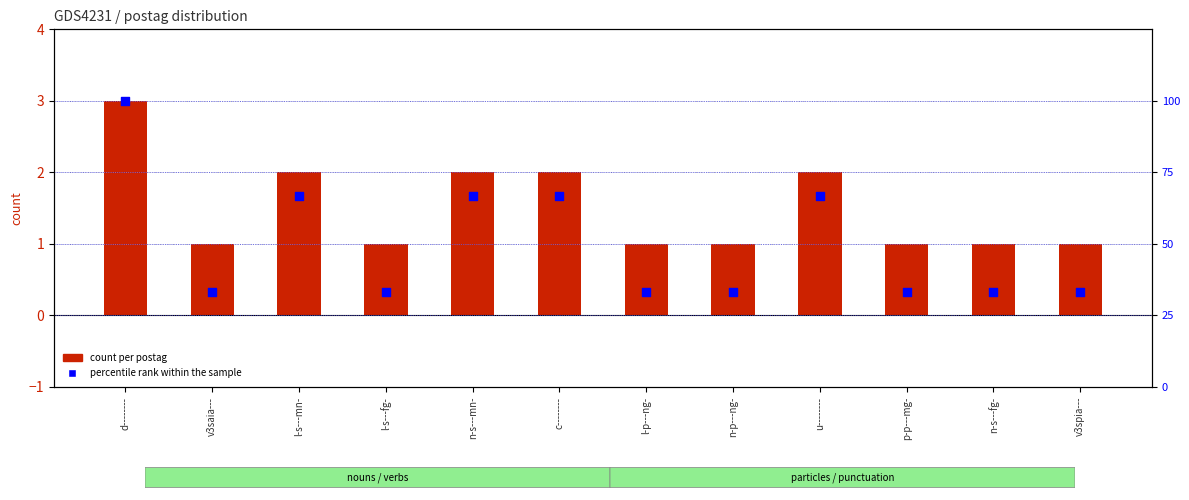

What is the total value across all series at n-s---fg-?

34.3